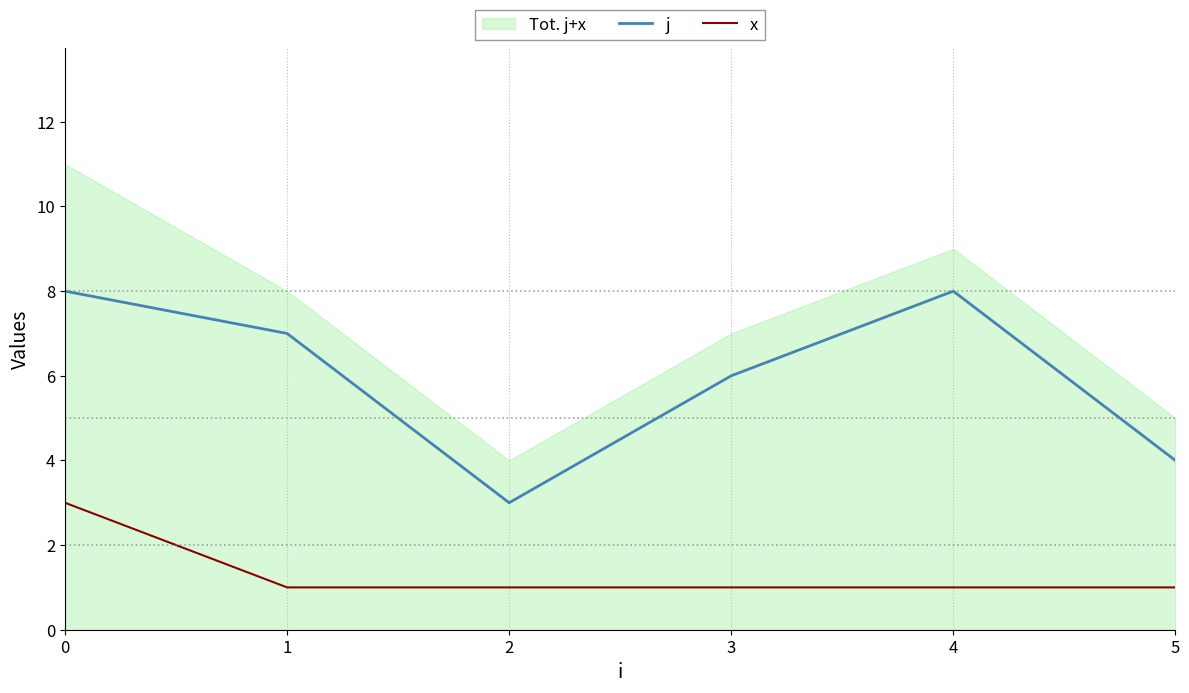

How many lines are shown in the chart?

2